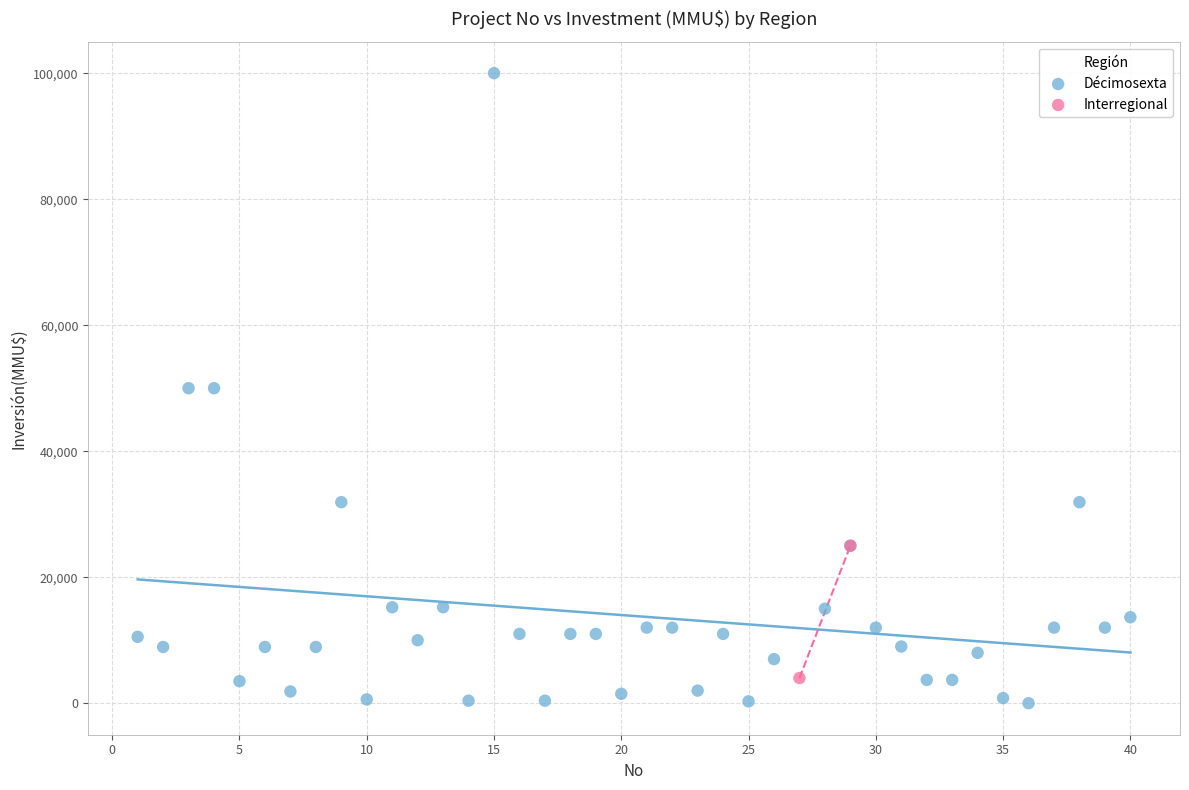

What are all the series names shown in the legend?

Décimosexta, Interregional